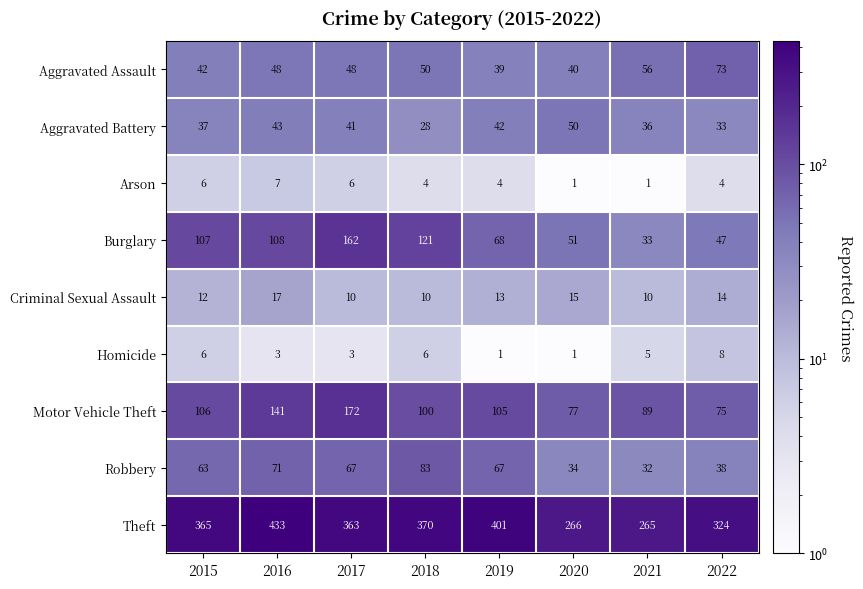

List the series in order of their peak value, lowest first.

Arson, Homicide, Criminal Sexual Assault, Aggravated Battery, Aggravated Assault, Robbery, Burglary, Motor Vehicle Theft, Theft